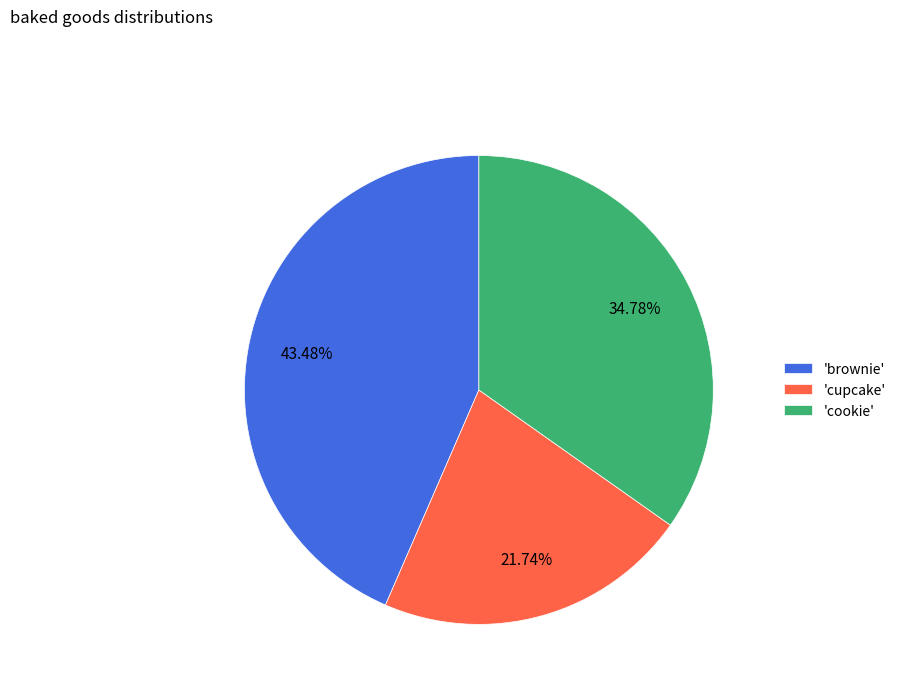

Which category has the biggest portion of the pie?

'brownie'